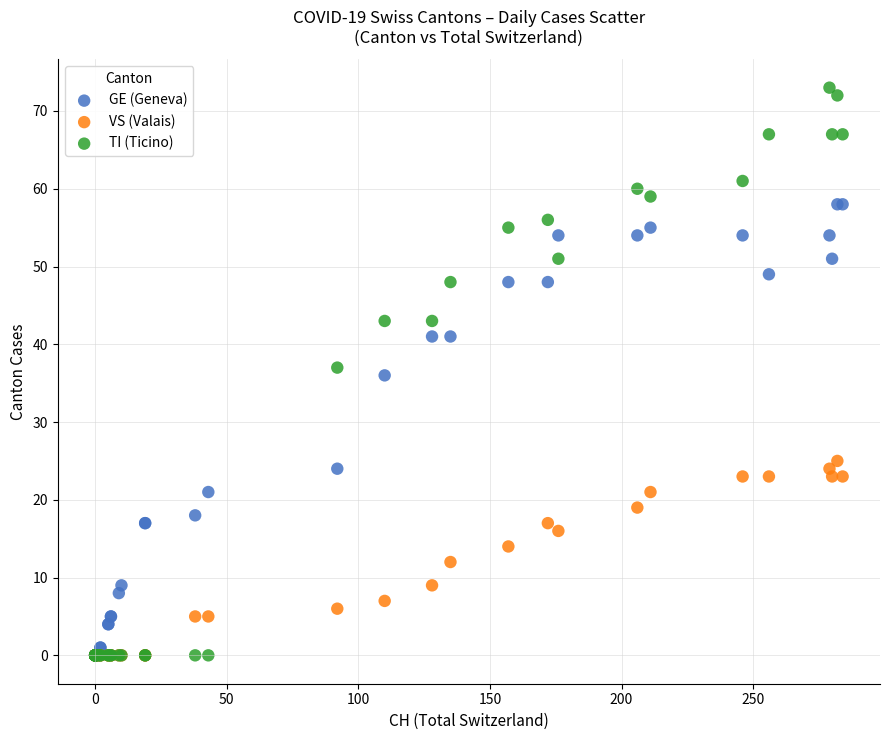

Which series has the widest spread of Y values?

TI (Ticino)